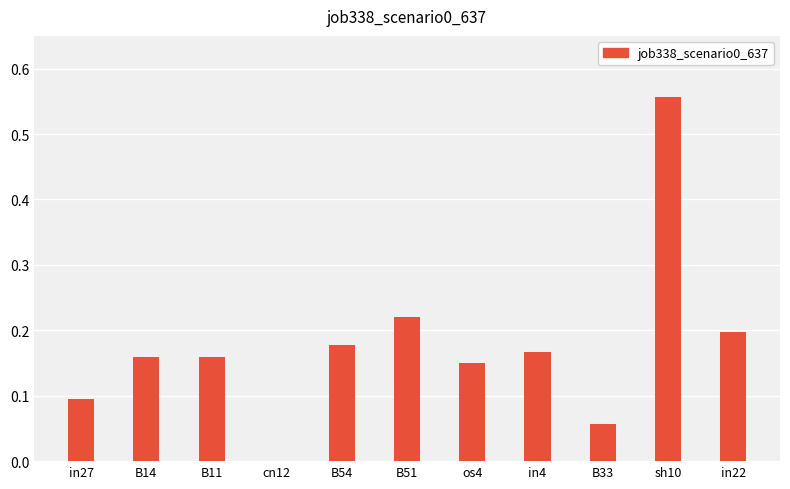

At which category does the chart reach its peak across all series?

sh10